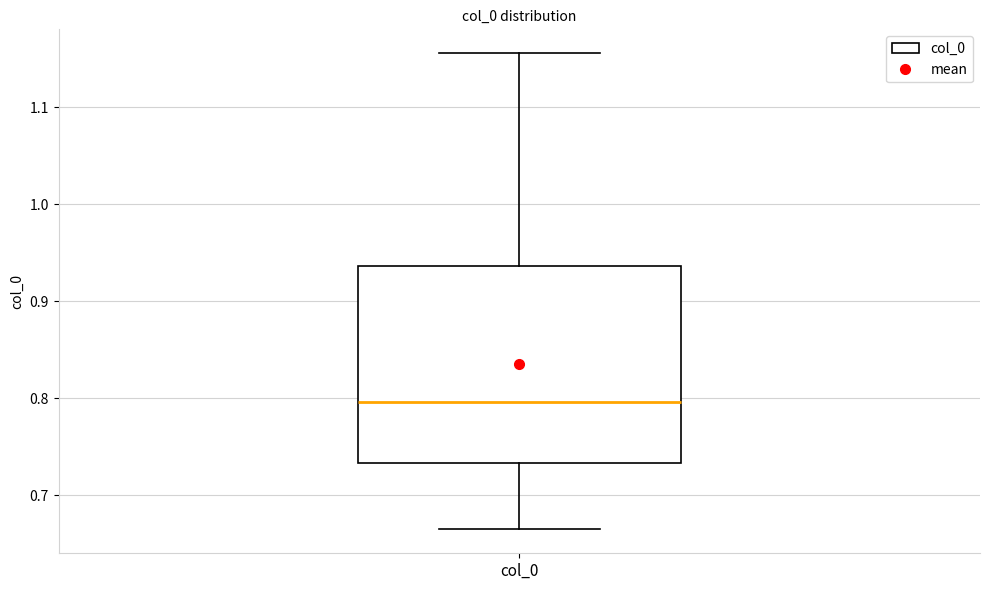

Where is the lower edge of the box for col_0 on the y-axis? The values are not printed on the chart, so give them approximately, as read against the axis.

0.73